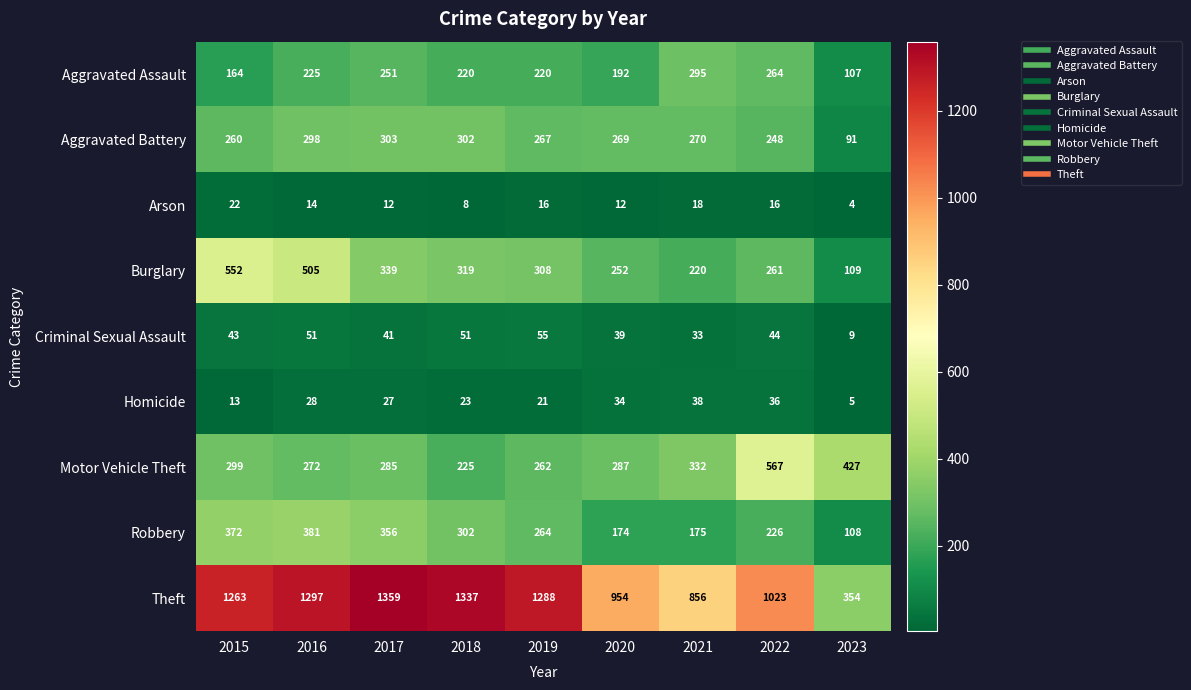

What is the difference between the highest and lowest values at 2022?

1007